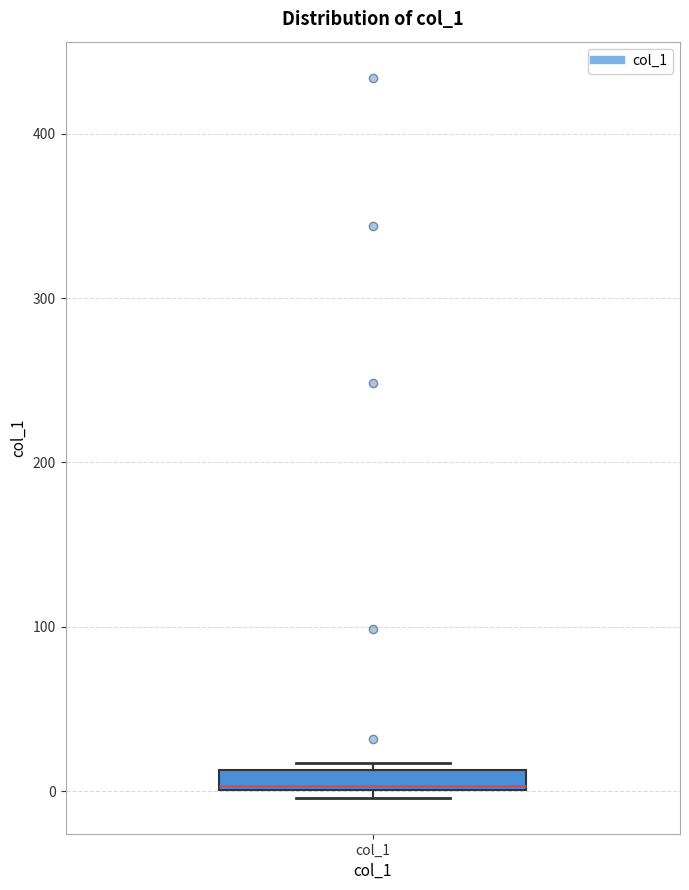

Where is the lower edge of the box for col_1 on the y-axis? The values are not printed on the chart, so give them approximately, as read against the axis.

0